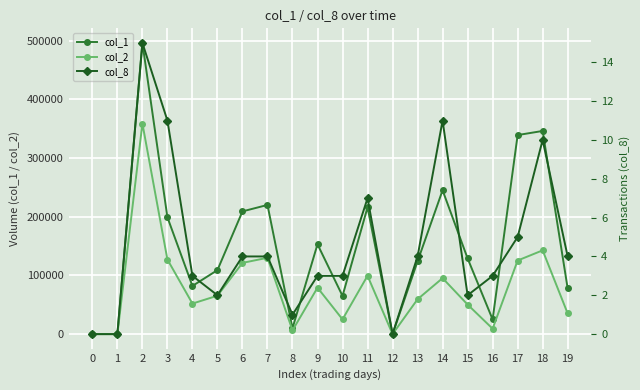

What is the average value of the col_1 series?

152250